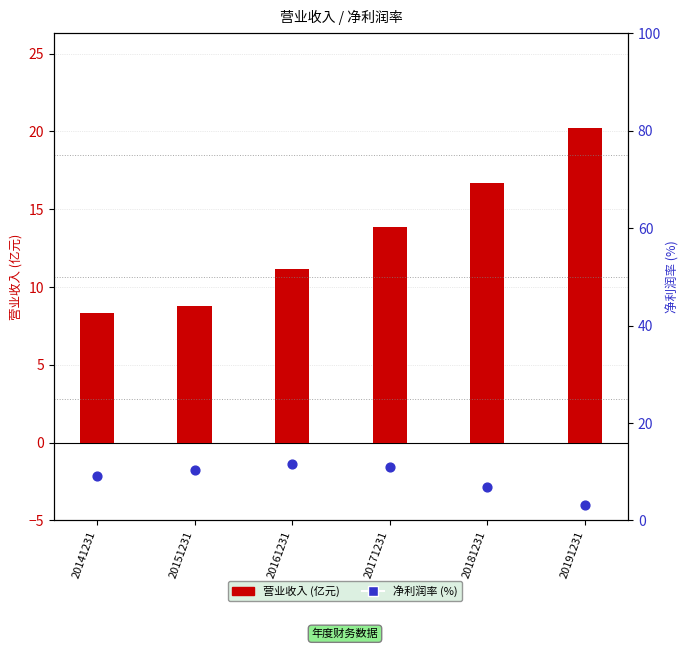

At which category is the sum across all series the highest?

20171231